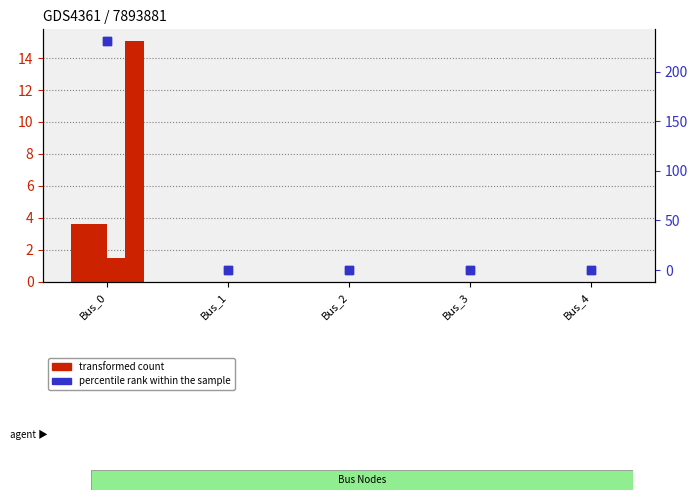

Which series has the widest spread of Y values?

pf_skss_b_mw